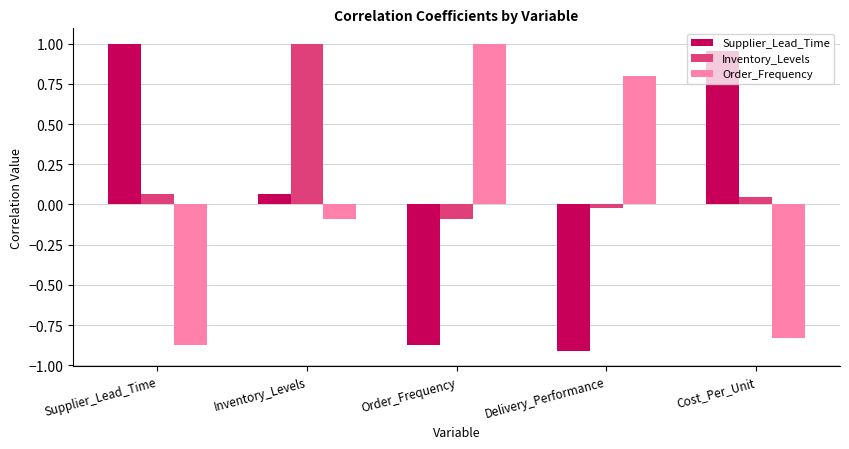

Which series has the widest spread of values?

Supplier_Lead_Time